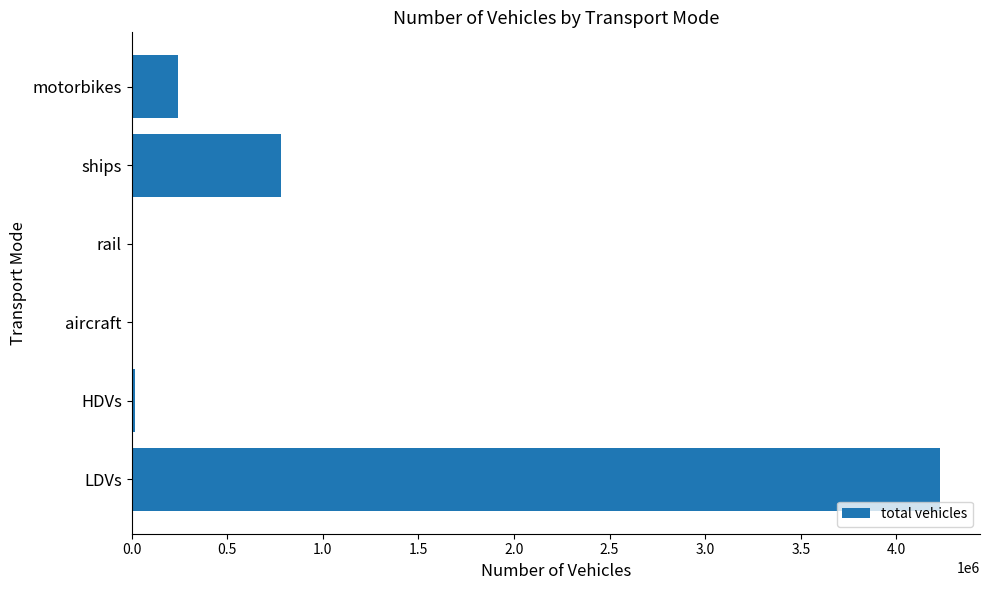

What is the change in value from LDVs to motorbikes?

-3985745.0